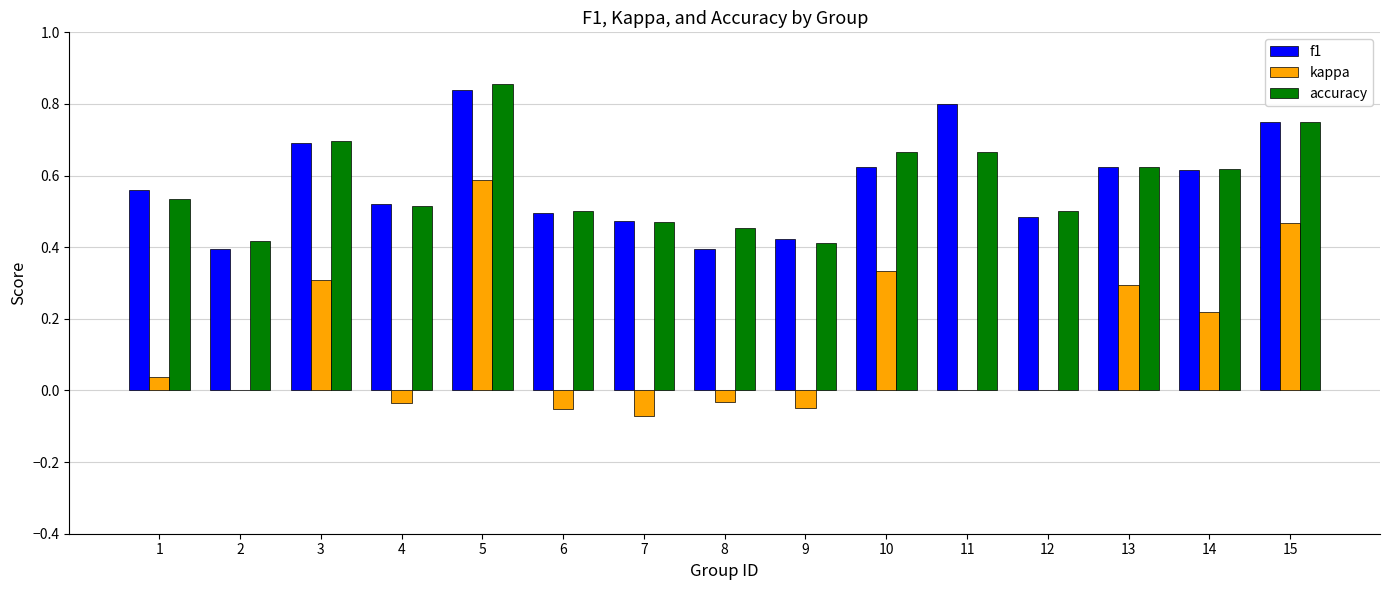

Which series has the largest range (max minus min)?

kappa